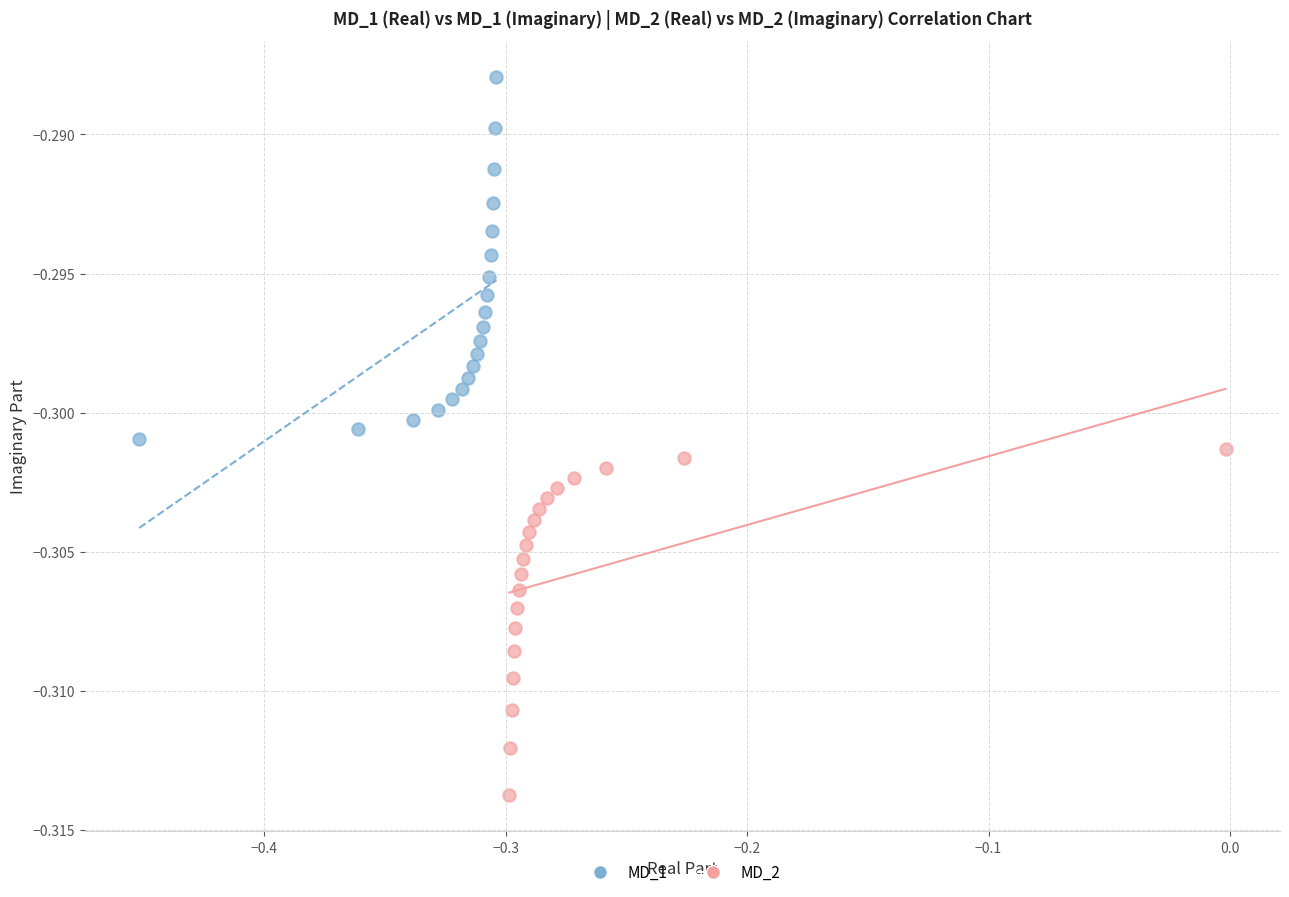

Which series reaches the maximum Y coordinate?

MD_1